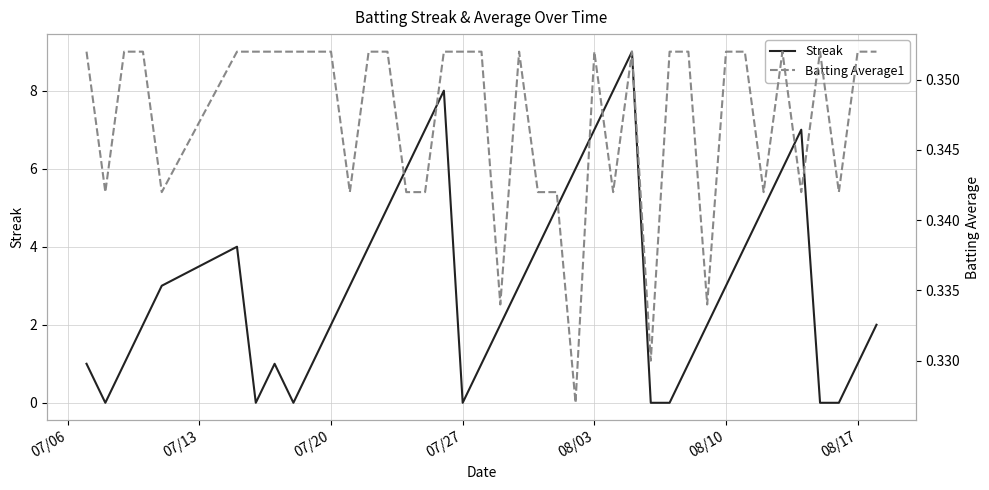

What are all the series names shown in the legend?

Streak, Batting Average1